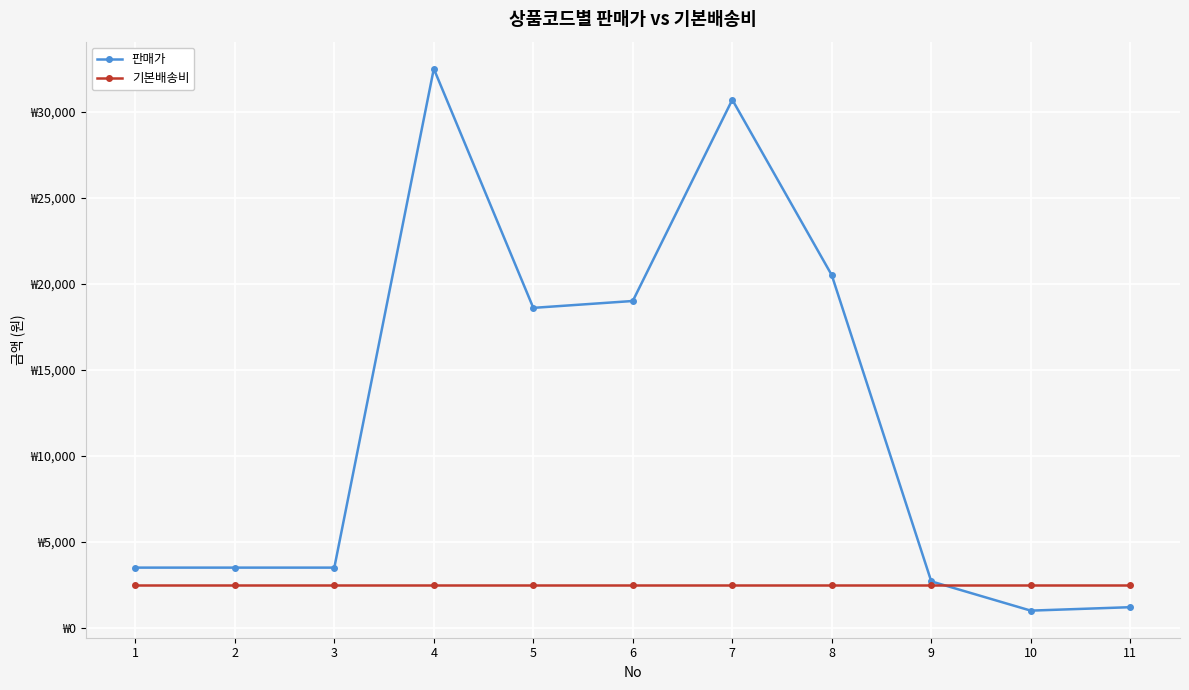

What are all the series names shown in the legend?

판매가, 기본배송비